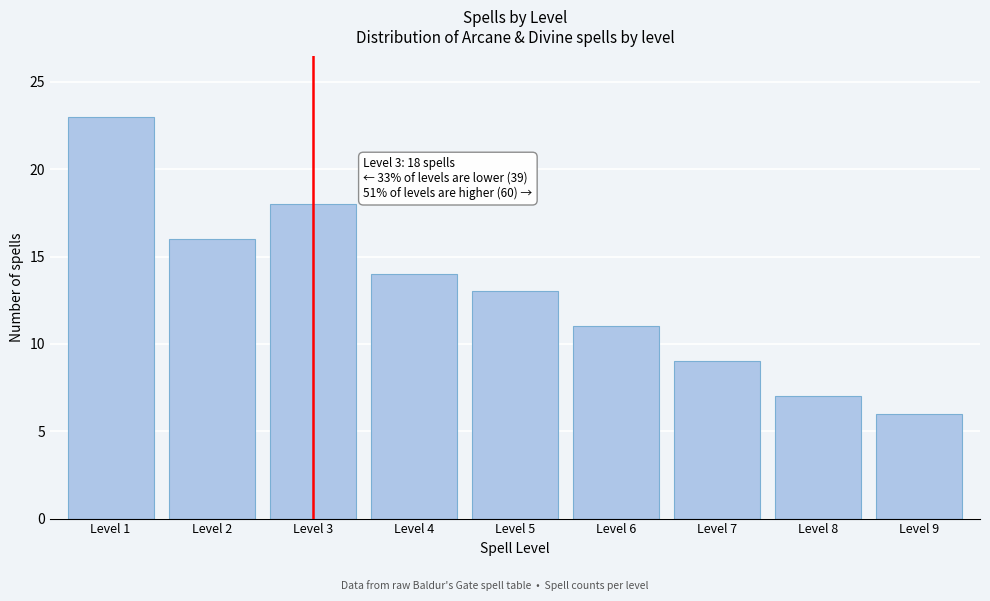

Reading left to right, list all the values displayed in this chart.

23	16	18	14	13	11	9	7	6